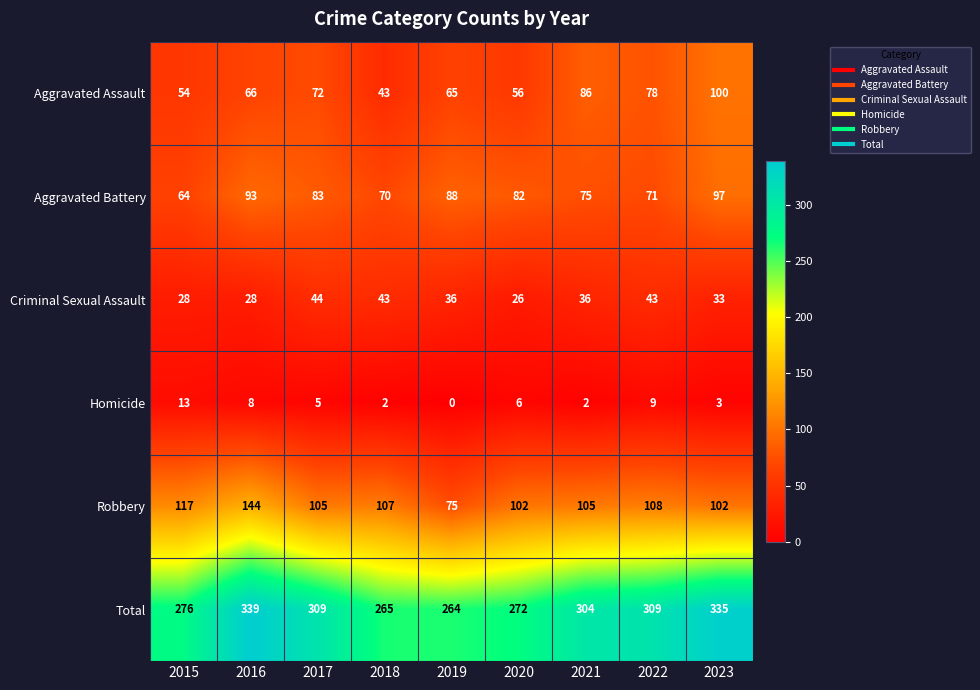

What is the difference between the maximum and minimum values in the Total series?

75